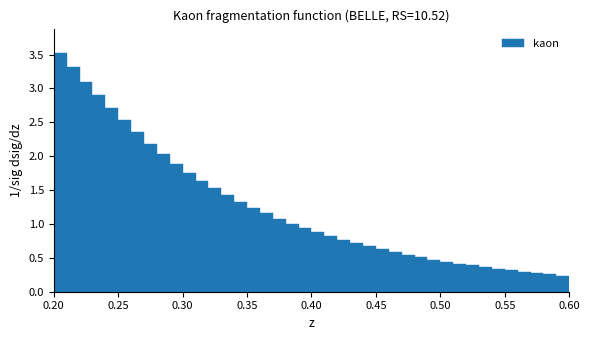

Read against the x-axis, roughly where is the centre of the tallest bar?

0.205